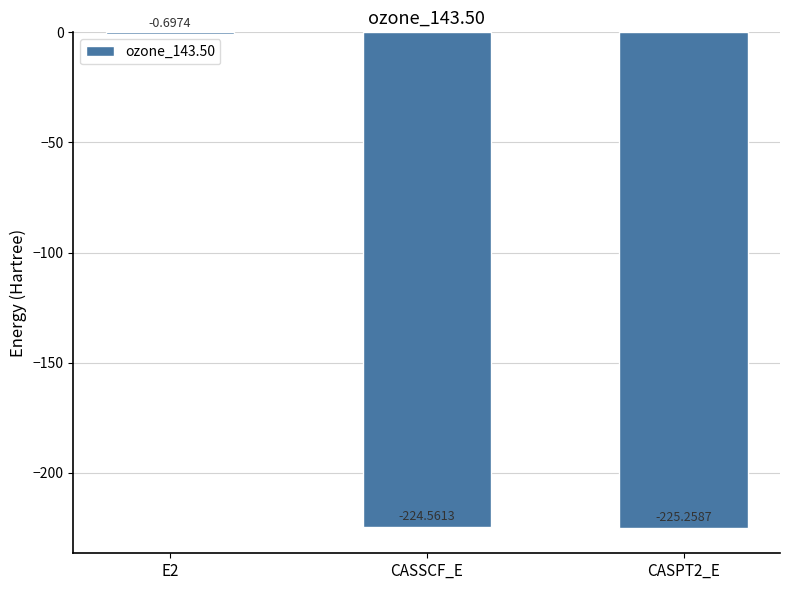

How many distinct data groups are displayed?

1